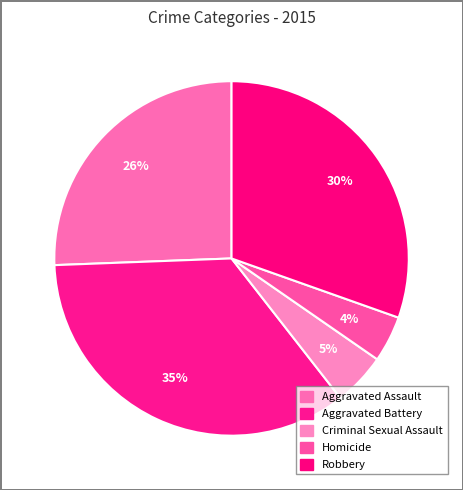

How many segments does this pie chart have?

5